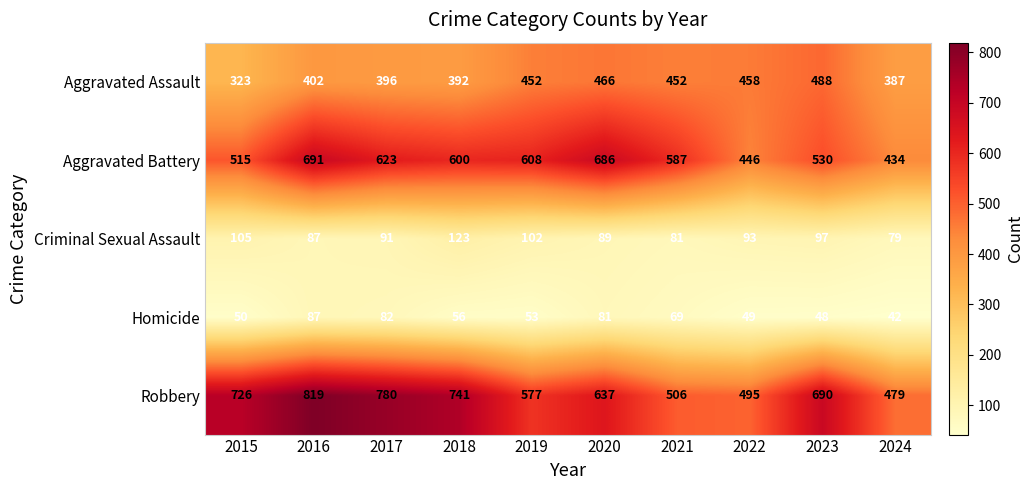

At which category is the sum across all series the highest?

2016